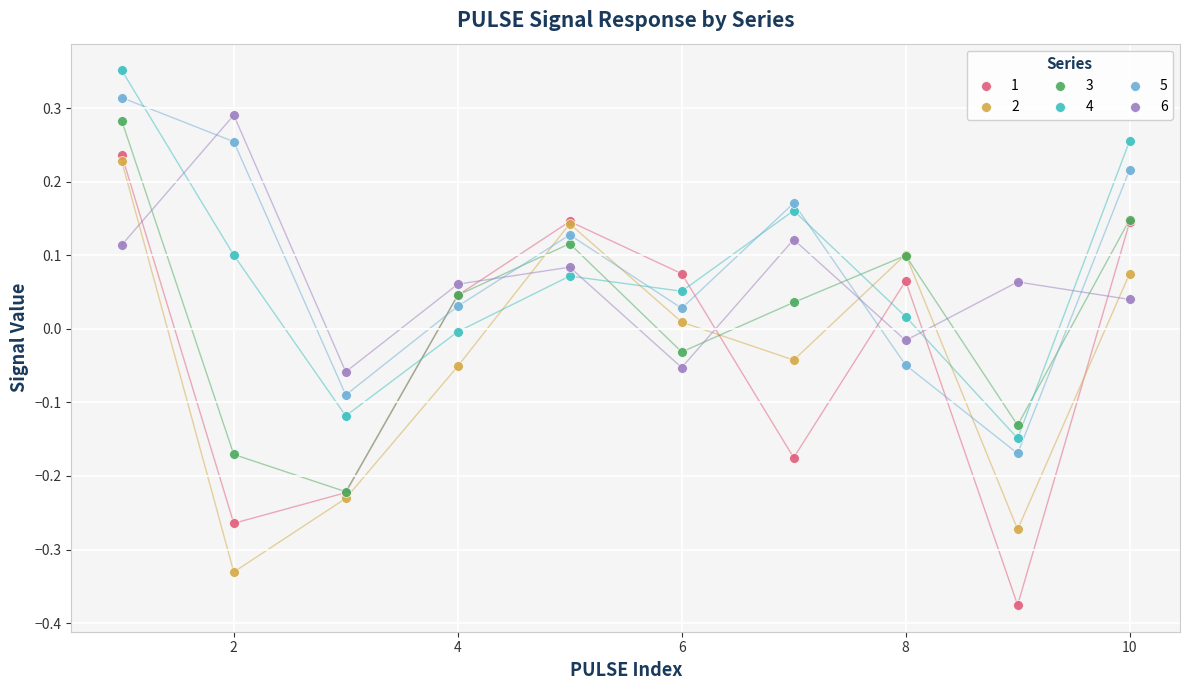

Which series contains the lowest Y value?

1